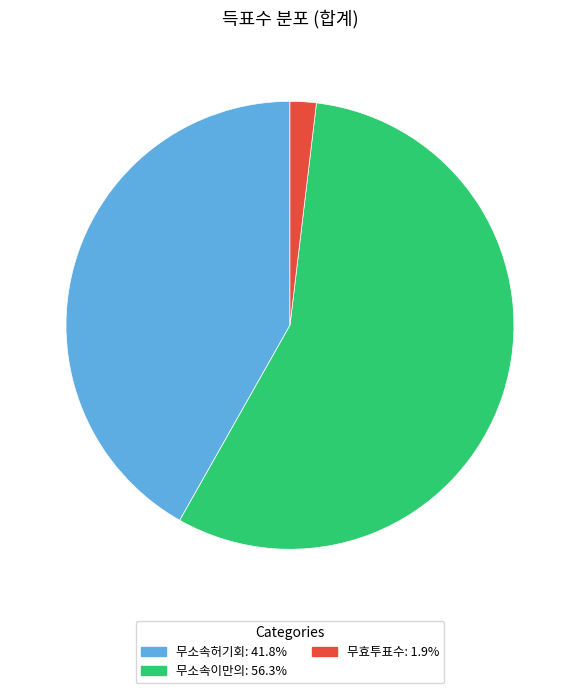

What is the ratio of the value at 무소속허기회 to the value at 무효투표수?

22.1